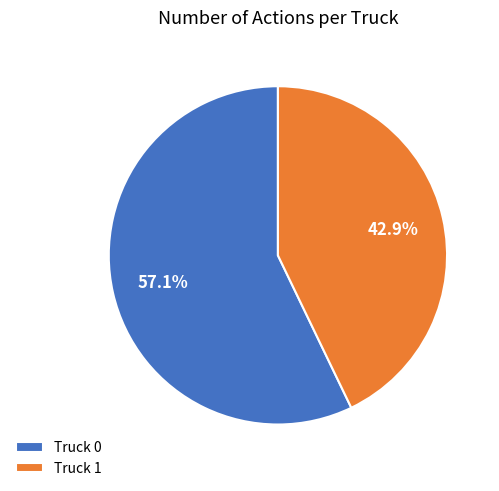

To the nearest percent, what is the difference between the largest and smallest slice percentages?

14%